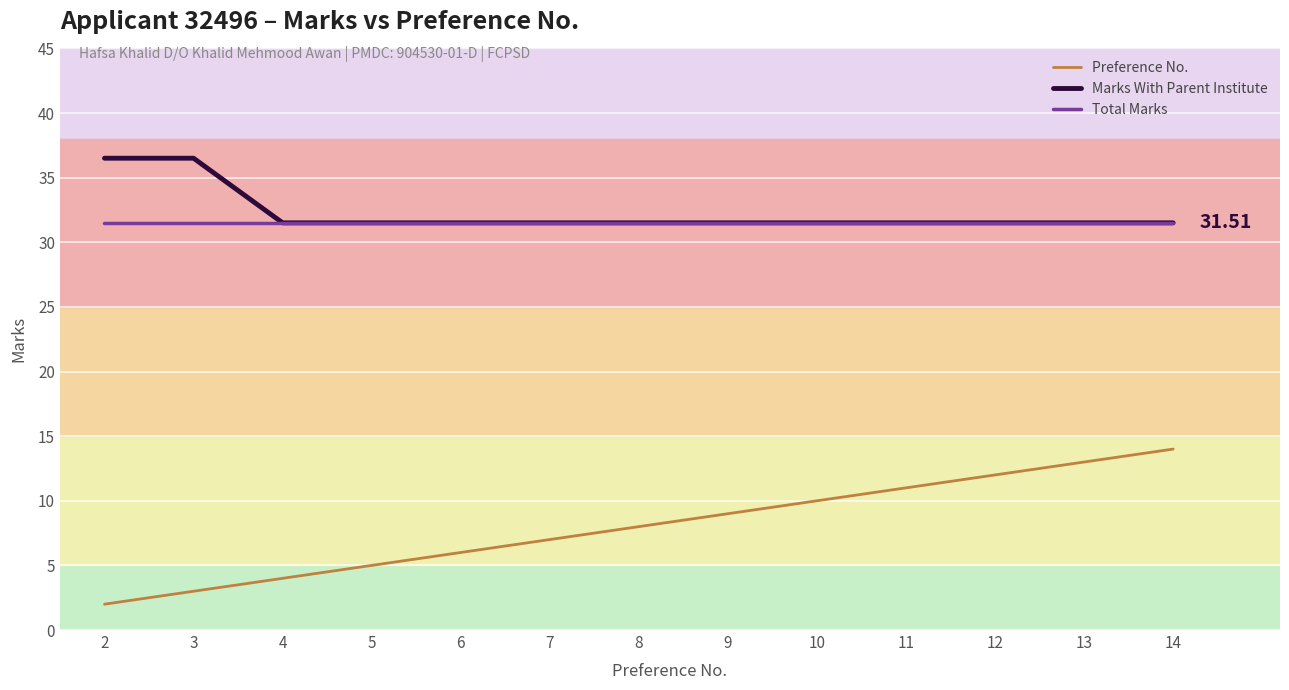

What is the total value across all series at 13?

76.0